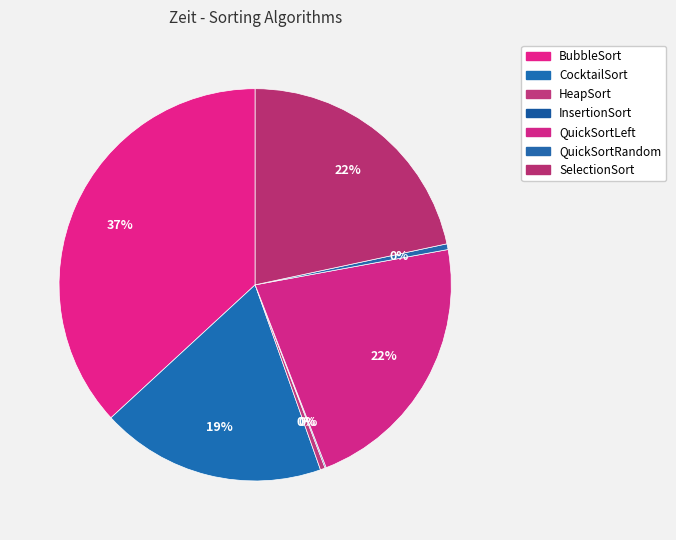

What is the change in value from CocktailSort to InsertionSort?

-105755900